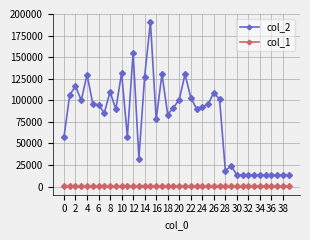

True or false: col_2 has more than 0 points higher than both neighbors.

True